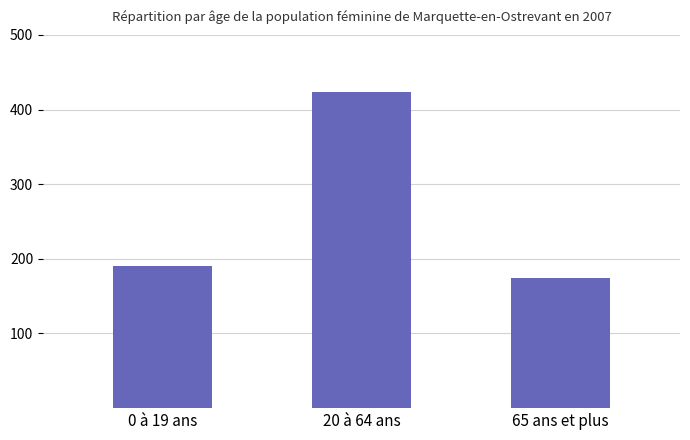

Count the number of data series in this chart.

1